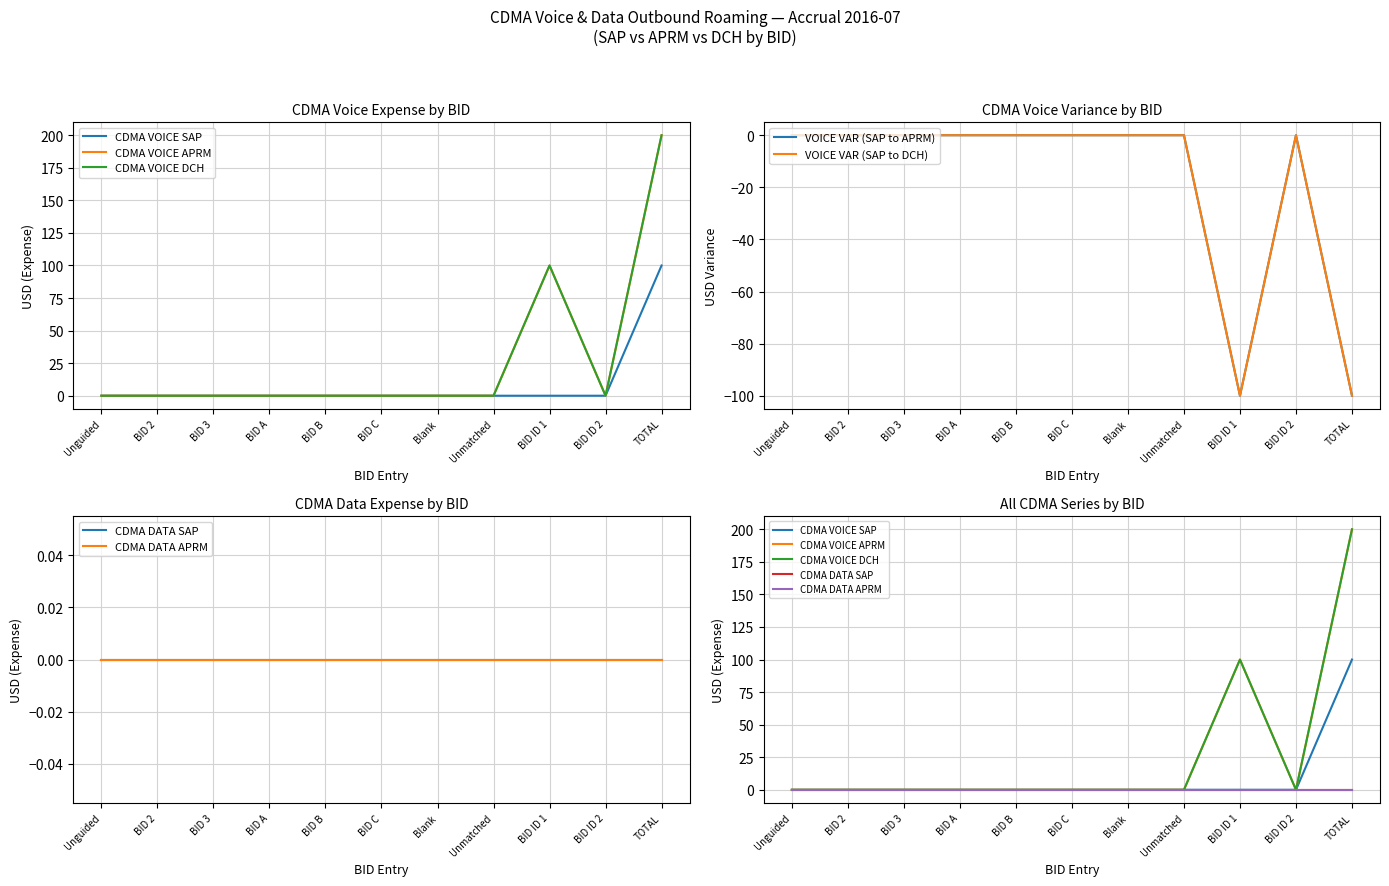

At which category does the chart reach its peak across all series?

TOTAL